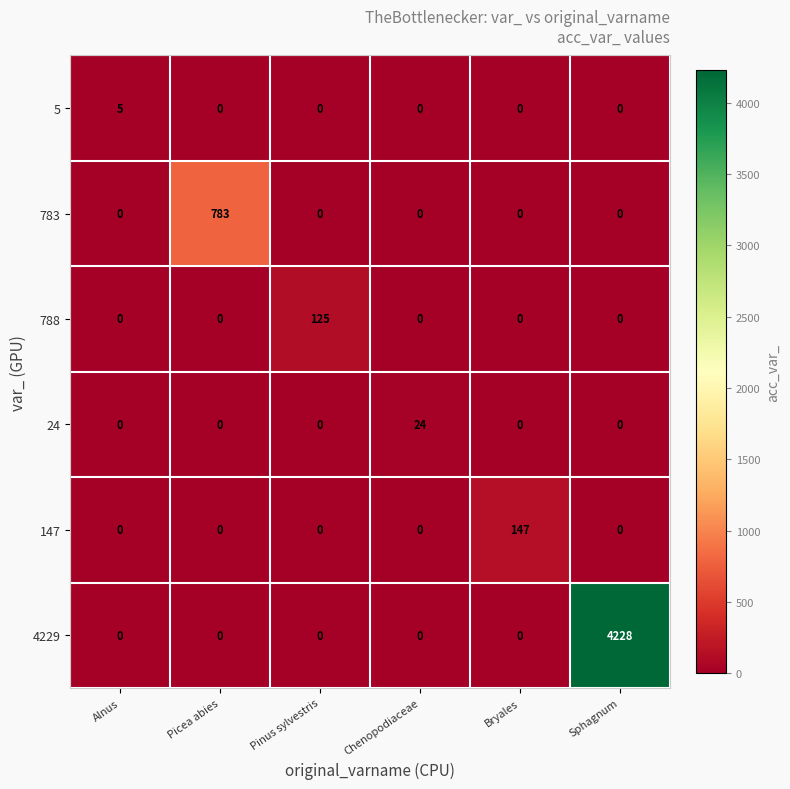

Which series changed the most between Chenopodiaceae and Bryales?

147